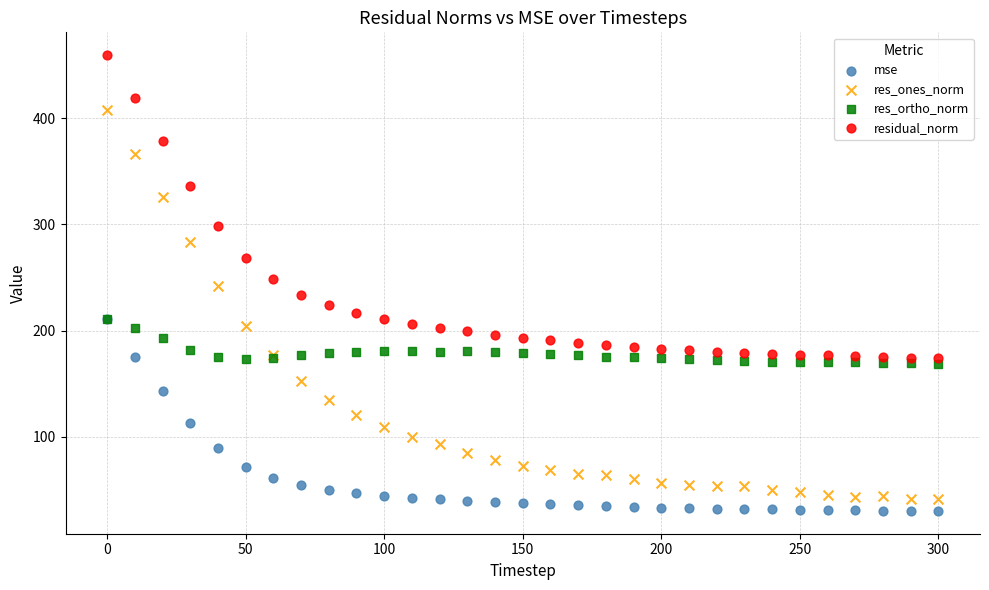

Which series reaches the maximum Y coordinate?

residual_norm